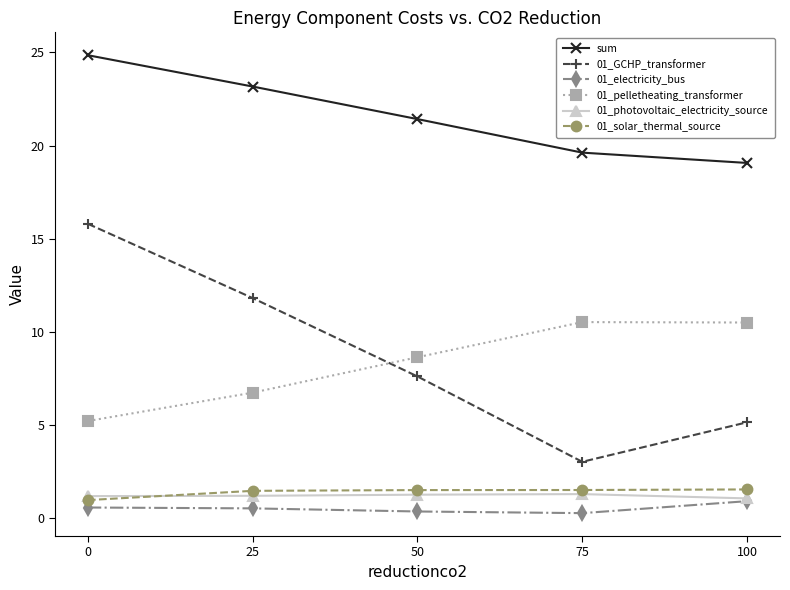

True or false: 01_photovoltaic_electricity_source has more than 2 points higher than both neighbors.

False